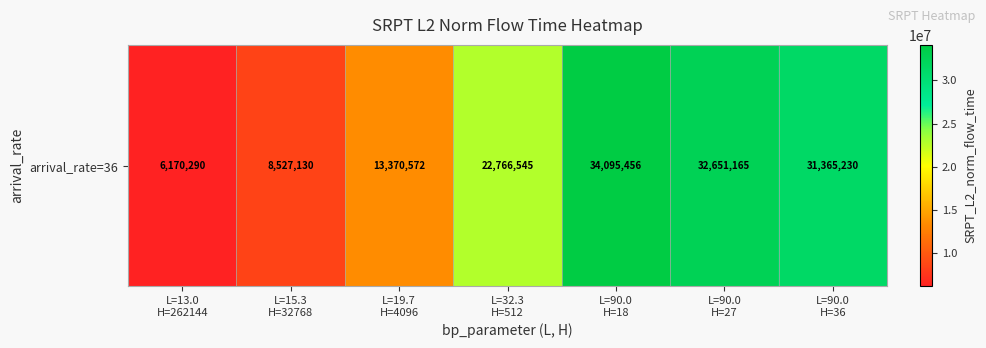

What is the difference between the maximum and minimum values?

27925165.8